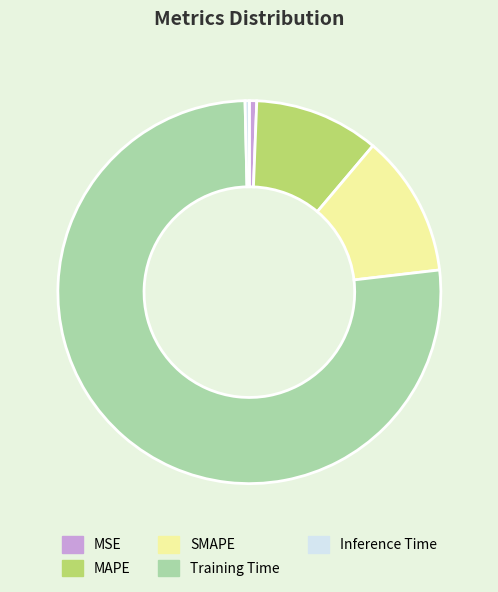

Does Training Time represent more than half of the total?

Yes